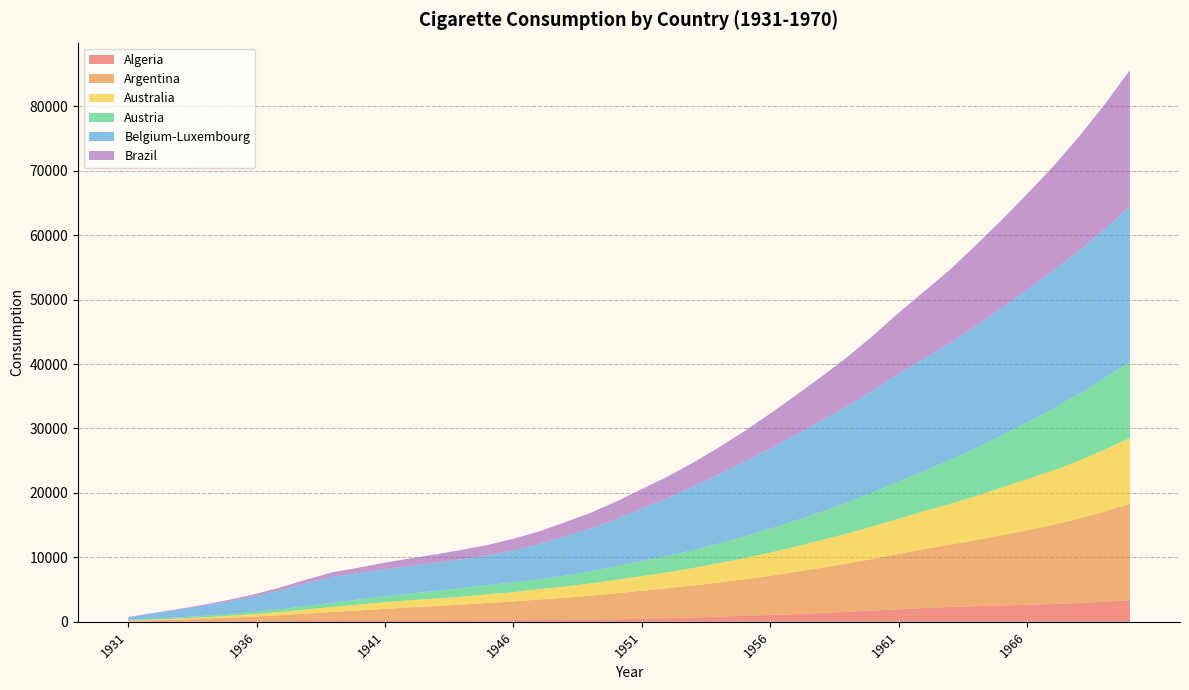

Reading left to right, extract all data points from this chart.

Algeria: 1931=15.3	1932=32.7	1933=48.0	1934=67.1	1935=79.9	1936=93.1	1937=106.0	1938=119.3	1939=133.2	1940=147.5	1941=162.4	1942=177.7	1943=193.5	1944=212.3	1945=232.7	1946=255.0	1947=279.7	1948=304.6	1949=329.0	1950=392.0	1951=479.4	1952=573.8	1953=674.4	1954=802.6	1955=933.5	1956=1059.3	1957=1196.3	1958=1358.5	1959=1542.9	1960=1747.3	1961=1952.7	1962=2141.1	1963=2308.4	1964=2432.2	1965=2542.2	1966=2635.9	1967=2755.1	1968=2909.4	1969=3117.4	1970=3364.9
Argentina: 1931=106.4	1932=205.8	1933=307.7	1934=420.2	1935=563.4	1936=728.7	1937=934.1	1938=1181.2	1939=1404.8	1940=1619.3	1941=1851.1	1942=2064.5	1943=2254.0	1944=2468.3	1945=2683.6	1946=2909.4	1947=3179.2	1948=3426.9	1949=3714.1	1950=4025.0	1951=4333.4	1952=4639.2	1953=4966.2	1954=5303.5	1955=5672.4	1956=6079.6	1957=6546.1	1958=7033.4	1959=7499.9	1960=8020.1	1961=8591.8	1962=9168.3	1963=9665.9	1964=10237.7	1965=10886.4	1966=11569.0	1967=12262.2	1968=13076.4	1969=13981.8	1970=14958.0
Australia: 1931=61.1	1932=99.8	1933=150.1	1934=214.4	1935=300.6	1936=401.7	1937=514.4	1938=647.3	1939=783.0	1940=918.1	1941=1024.1	1942=1110.0	1943=1169.8	1944=1236.4	1945=1343.0	1946=1453.7	1947=1588.6	1948=1743.4	1949=1904.4	1950=2095.3	1951=2278.4	1952=2478.6	1953=2714.2	1954=2996.4	1955=3288.2	1956=3600.0	1957=3937.3	1958=4292.5	1959=4668.3	1960=5067.3	1961=5472.4	1962=5889.0	1963=6331.9	1964=6847.6	1965=7395.1	1966=7909.2	1967=8442.1	1968=8986.6	1969=9584.9	1970=10209.9
Austria: 1931=83.6	1932=142.3	1933=189.1	1934=240.9	1935=302.9	1936=364.6	1937=436.4	1938=545.0	1939=669.0	1940=805.8	1941=946.4	1942=1060.2	1943=1189.1	1944=1318.0	1945=1446.8	1946=1511.1	1947=1557.5	1948=1677.3	1949=1860.0	1950=2074.4	1951=2319.8	1952=2550.8	1953=2782.1	1954=3051.3	1955=3359.8	1956=3680.7	1957=4033.6	1958=4390.1	1959=4790.0	1960=5258.4	1961=5768.6	1962=6259.2	1963=6804.6	1964=7420.7	1965=8086.1	1966=8832.0	1967=9583.3	1968=10335.3	1969=11081.8	1970=11835.6
Belgium-Luxembourg: 1931=460.1	1932=852.1	1933=1216.0	1934=1570.5	1935=1980.9	1936=2419.3	1937=2980.3	1938=3549.8	1939=4025.4	1940=4064.1	1941=4180.7	1942=4274.7	1943=4358.8	1944=4468.9	1945=4596.8	1946=4960.9	1947=5461.4	1948=6098.6	1949=6662.8	1950=7346.4	1951=8185.5	1952=8967.3	1953=9850.2	1954=10685.8	1955=11579.8	1956=12468.6	1957=13368.3	1958=14146.2	1959=14992.5	1960=15830.3	1961=16737.6	1962=17419.2	1963=18103.2	1964=18940.8	1965=19734.3	1966=20559.8	1967=21397.4	1968=22203.5	1969=23106.3	1970=24067.2
Brazil: 1931=33.1	1932=62.7	1933=106.8	1934=171.0	1935=243.7	1936=339.9	1937=453.3	1938=575.8	1939=714.2	1940=861.7	1941=1013.9	1942=1163.1	1943=1311.3	1944=1471.8	1945=1625.2	1946=1788.9	1947=1969.9	1948=2190.1	1949=2443.8	1950=2718.3	1951=3006.5	1952=3327.0	1953=3728.8	1954=4223.8	1955=4772.4	1956=5420.8	1957=6092.6	1958=6842.7	1959=7602.6	1960=8487.7	1961=9419.5	1962=10422.9	1963=11448.1	1964=12562.2	1965=13676.8	1966=14882.5	1967=16160.6	1968=17683.4	1969=19316.6	1970=21157.4